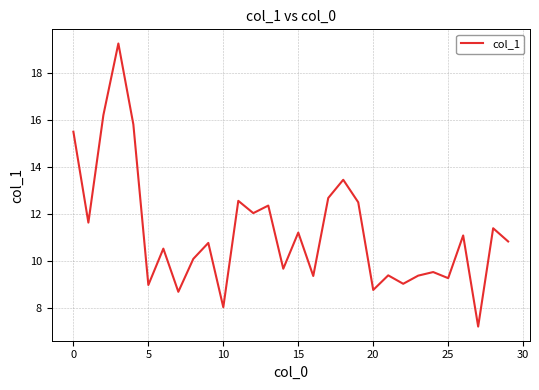

What is the minimum value shown in the chart?

7.2